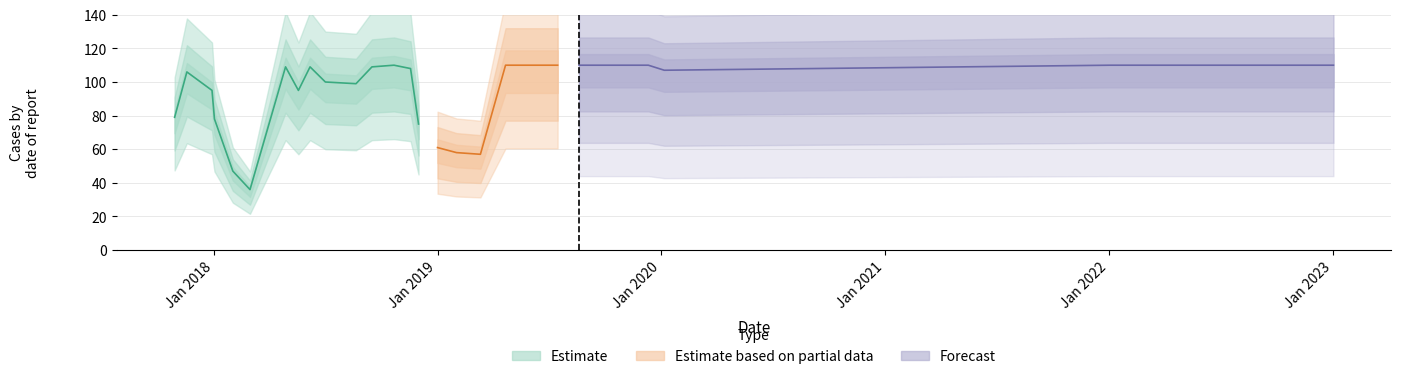

List the labels in order of value, largest first.

2018-10-22, 2019-04-22, 2019-05-14, 2019-06-01, 2019-07-16, 2019-08-20, 2019-09-19, 2019-12-11, 2022-01-03, 2023-01-02, 2018-04-28, 2018-06-07, 2018-09-16, 2018-11-18, 2020-01-06, 2017-11-18, 2018-07-02, 2018-08-21, 2017-12-29, 2018-05-19, 2017-10-29, 2018-01-02, 2018-12-01, 2019-01-01, 2019-02-01, 2019-03-12, 2018-02-01, 2018-03-01